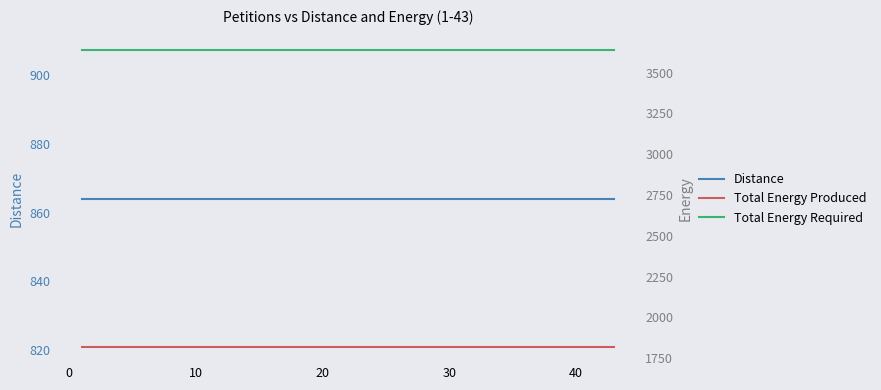

Is this an area chart (filled region under the line)?

No